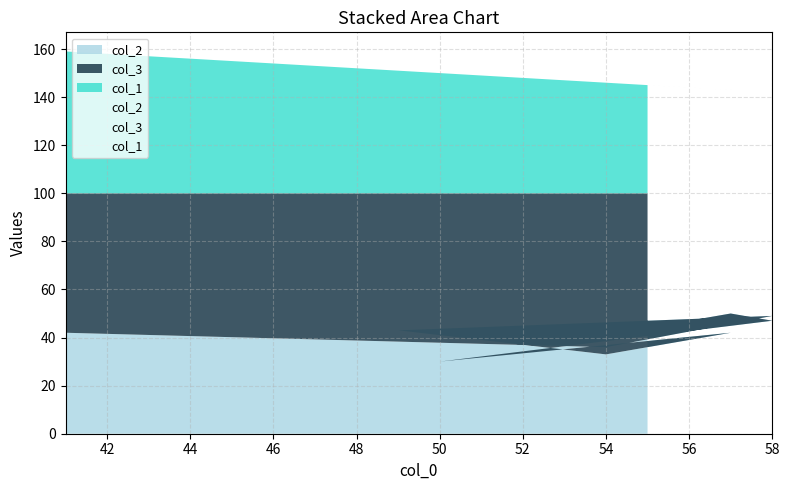

Is the value of col_3 at 54 greater than the value of col_1 at 58?

Yes